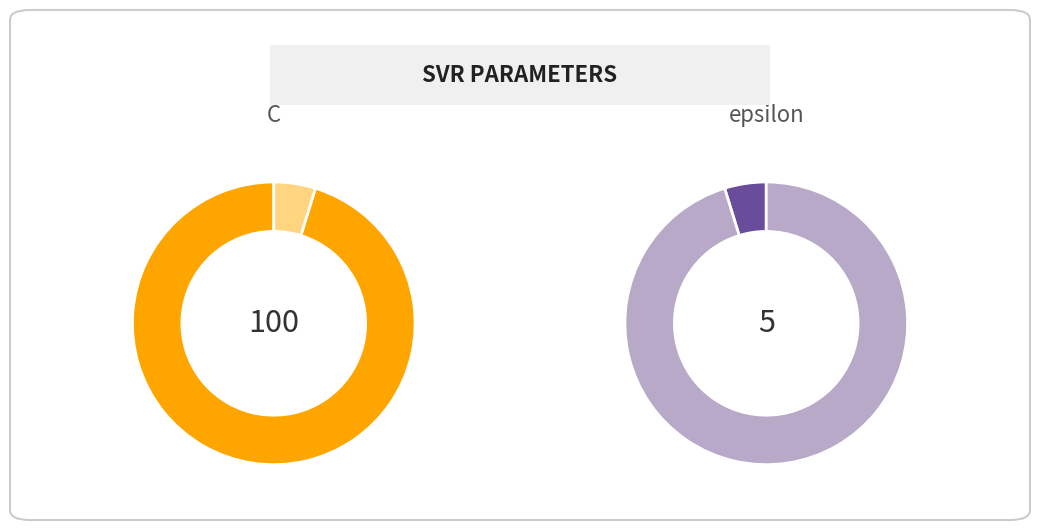

What is the largest slice in the pie chart?

C